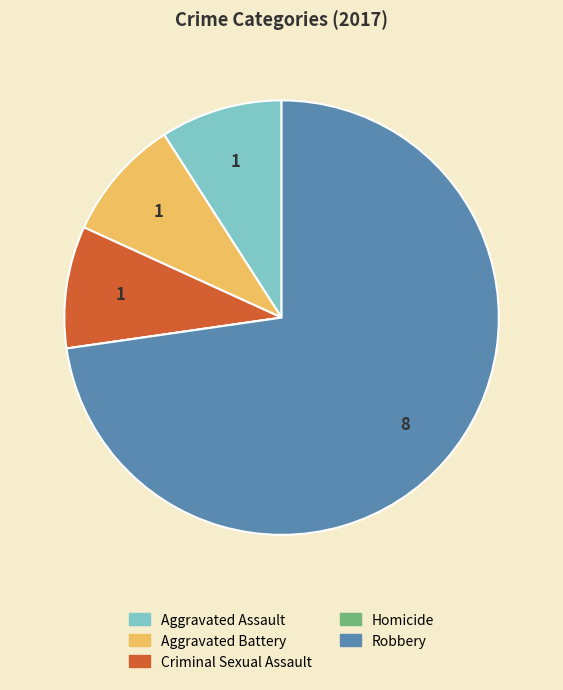

Which has a higher value, Criminal Sexual Assault or Robbery?

Robbery